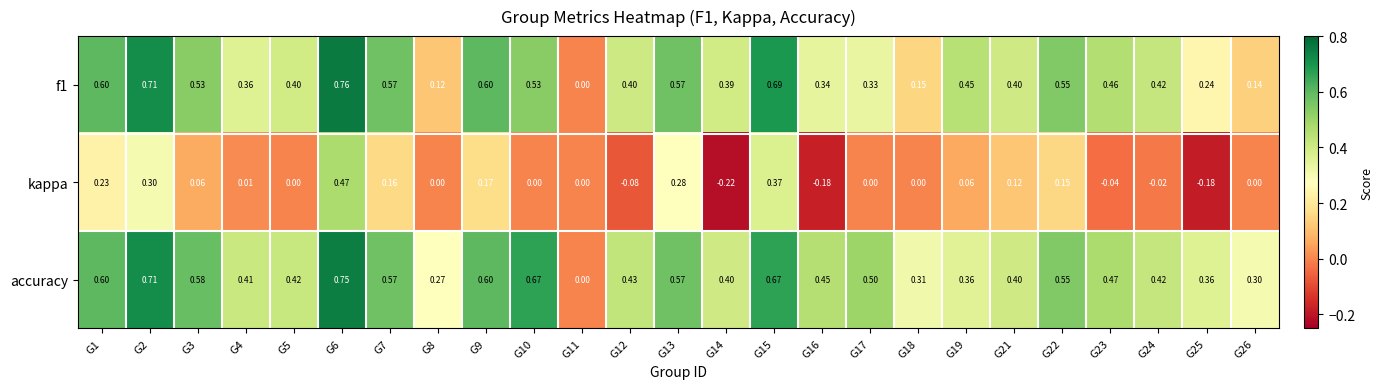

Between G1 and G6, which series saw the biggest shift?

kappa